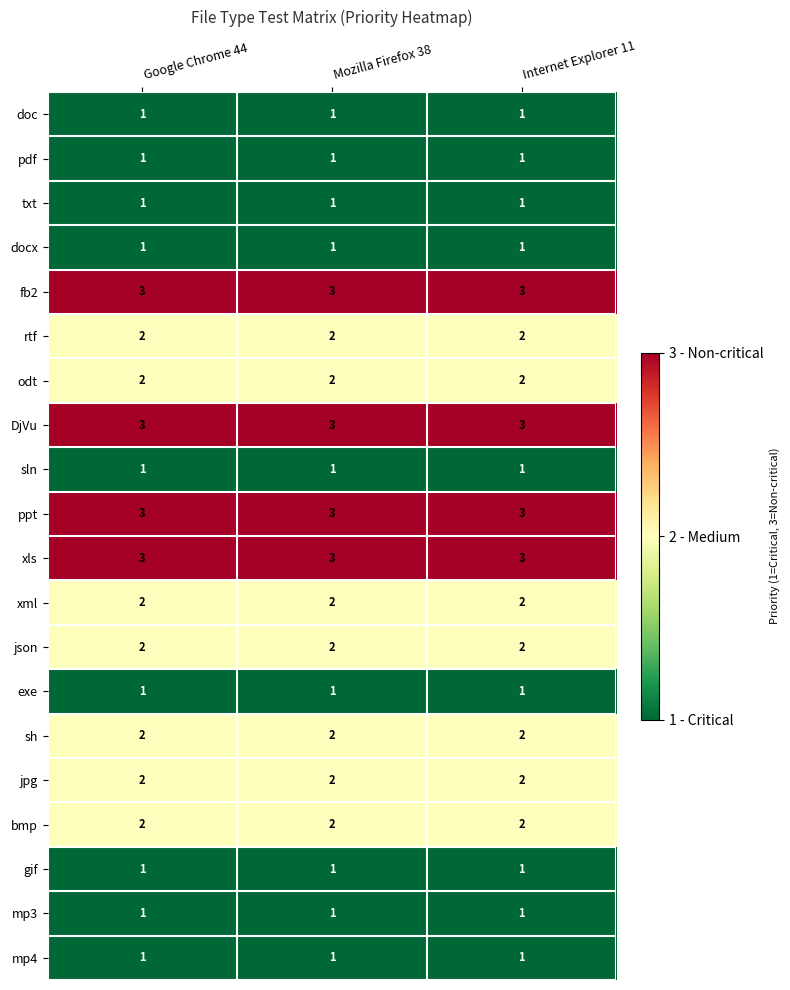

What is the sum of the fb2 values at Google Chrome 44 and Internet Explorer 11?

6